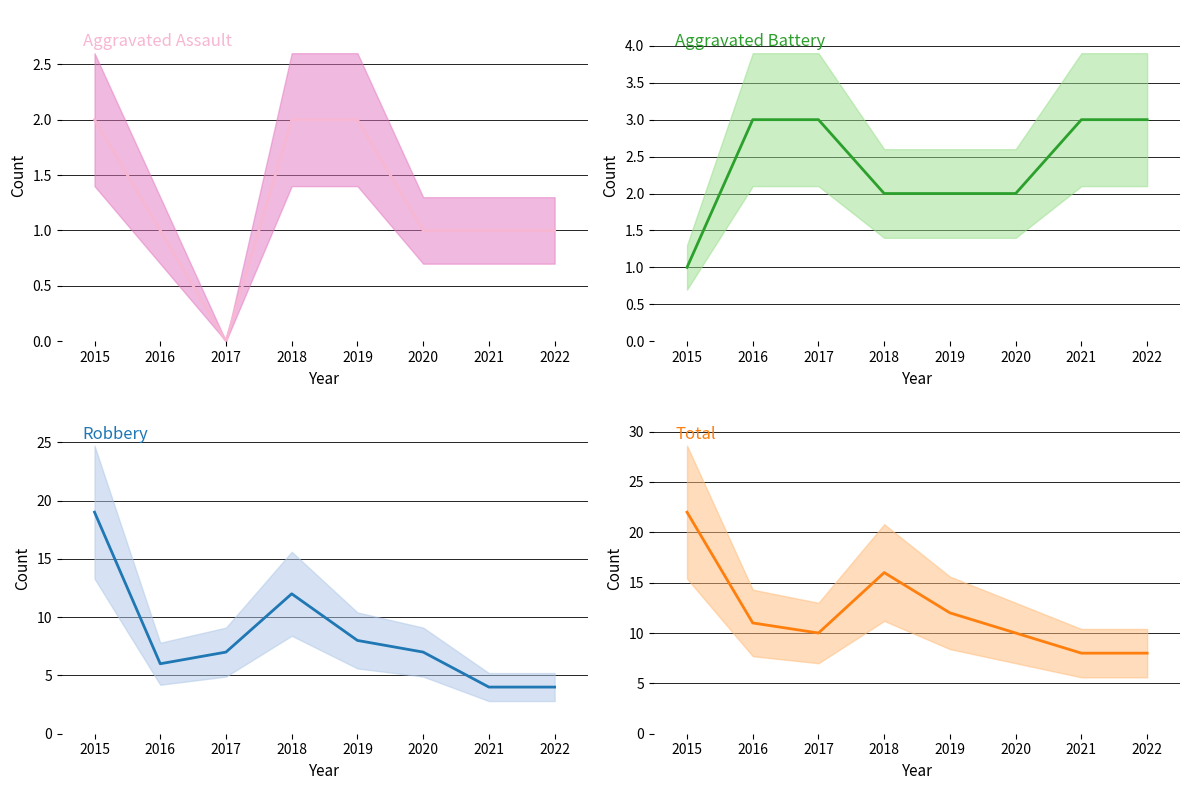

Reading left to right, what are all the values shown in this chart?

Aggravated Assault: 2	1	0	2	2	1	1	1
Aggravated Battery: 1	3	3	2	2	2	3	3
Robbery: 19	6	7	12	8	7	4	4
Total: 22	11	10	16	12	10	8	8